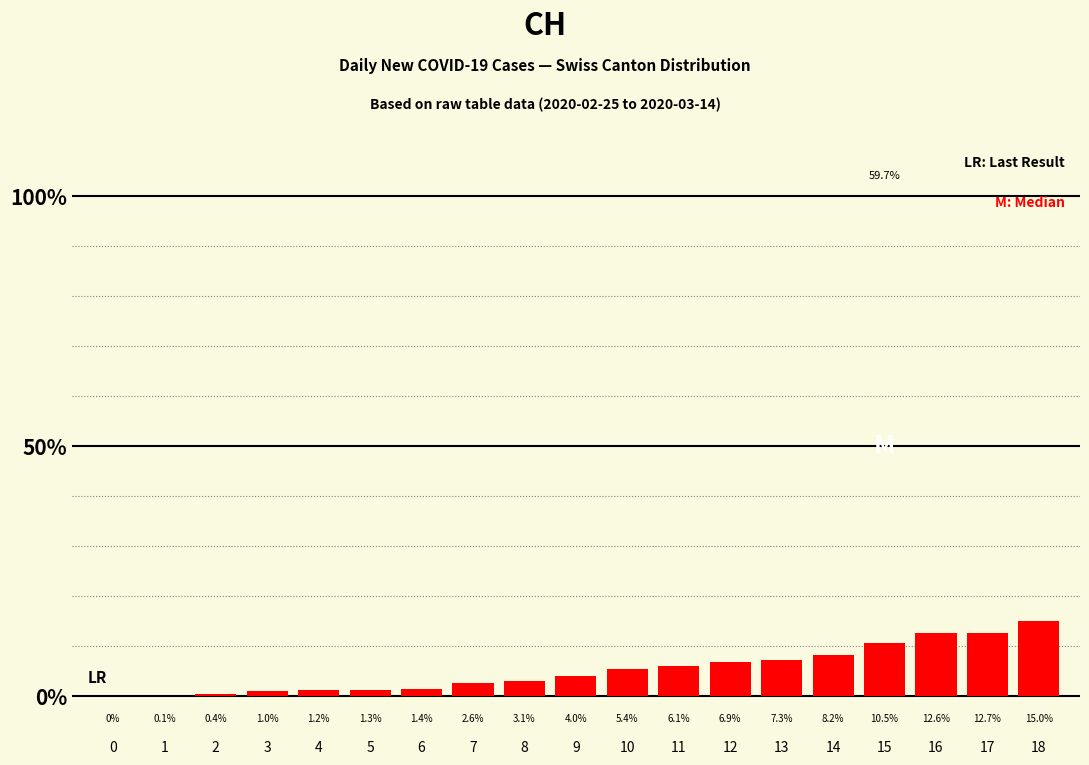

Is it true that the value at 2 is 0.4?

True